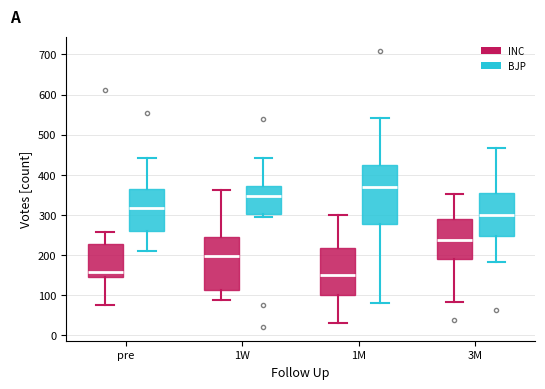

Reading left to right, transcribe this box plot: for each box, give where its median line is, the range the box spans, and where its two whiskers end, as read against the y-axis. The values are not printed on the chart, so give them approximately, as read against the axis.

pre (INC): median 160, box 150 to 230, whiskers 80 to 260
pre (BJP): median 320, box 260 to 370, whiskers 210 to 440
1W (INC): median 200, box 110 to 250, whiskers 90 to 360
1W (BJP): median 350, box 300 to 370, whiskers 300 (just below the box's lower edge) to 440
1M (INC): median 150, box 100 to 220, whiskers 30 to 300
1M (BJP): median 370, box 280 to 430, whiskers 80 to 540
3M (INC): median 240, box 190 to 290, whiskers 80 to 350
3M (BJP): median 300, box 250 to 360, whiskers 180 to 470